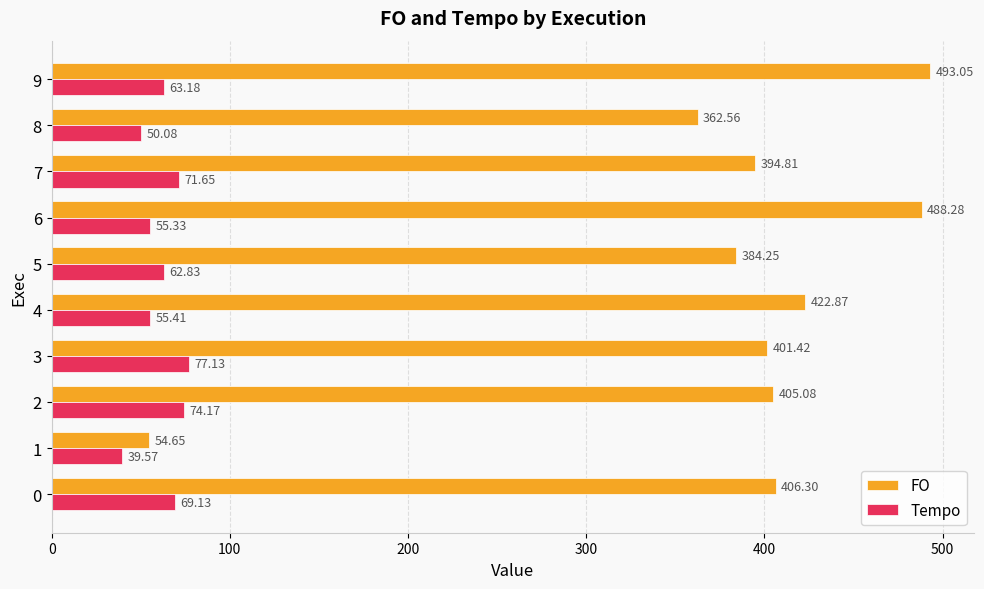

Rank the series by their average value, from highest to lowest.

FO, Tempo